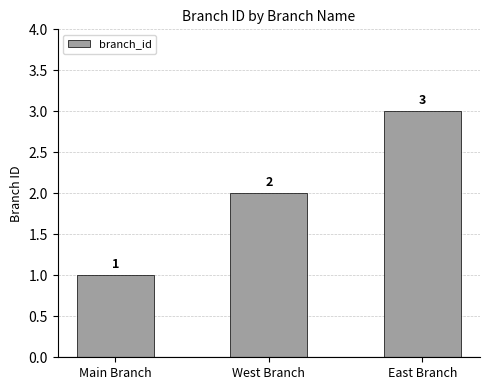

How many values are between 1 and 3?

3